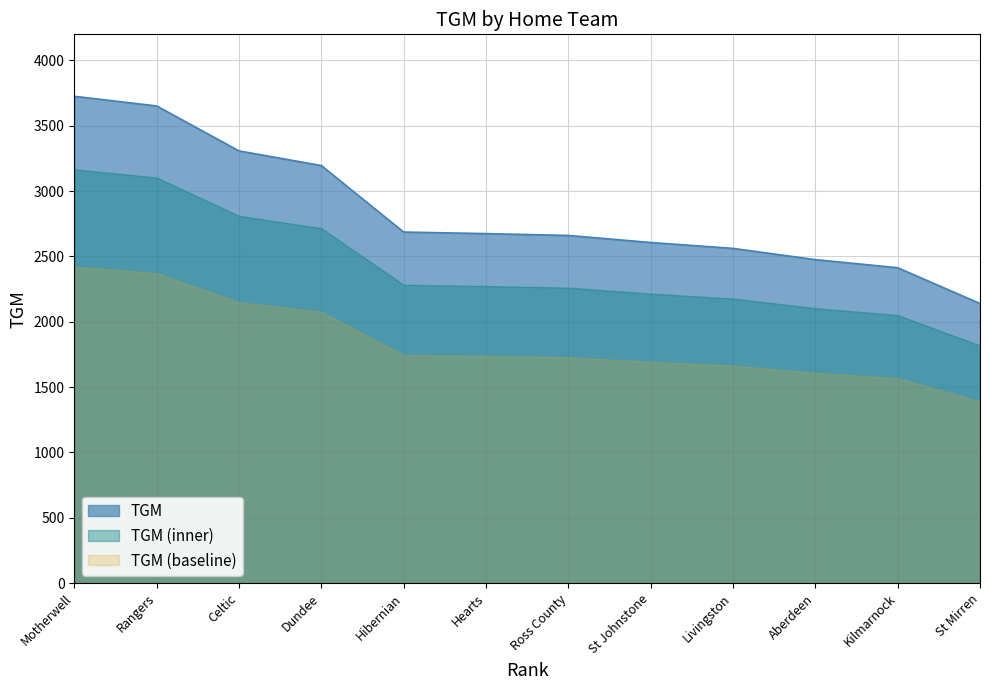

Which has a higher value, Kilmarnock or Motherwell?

Motherwell